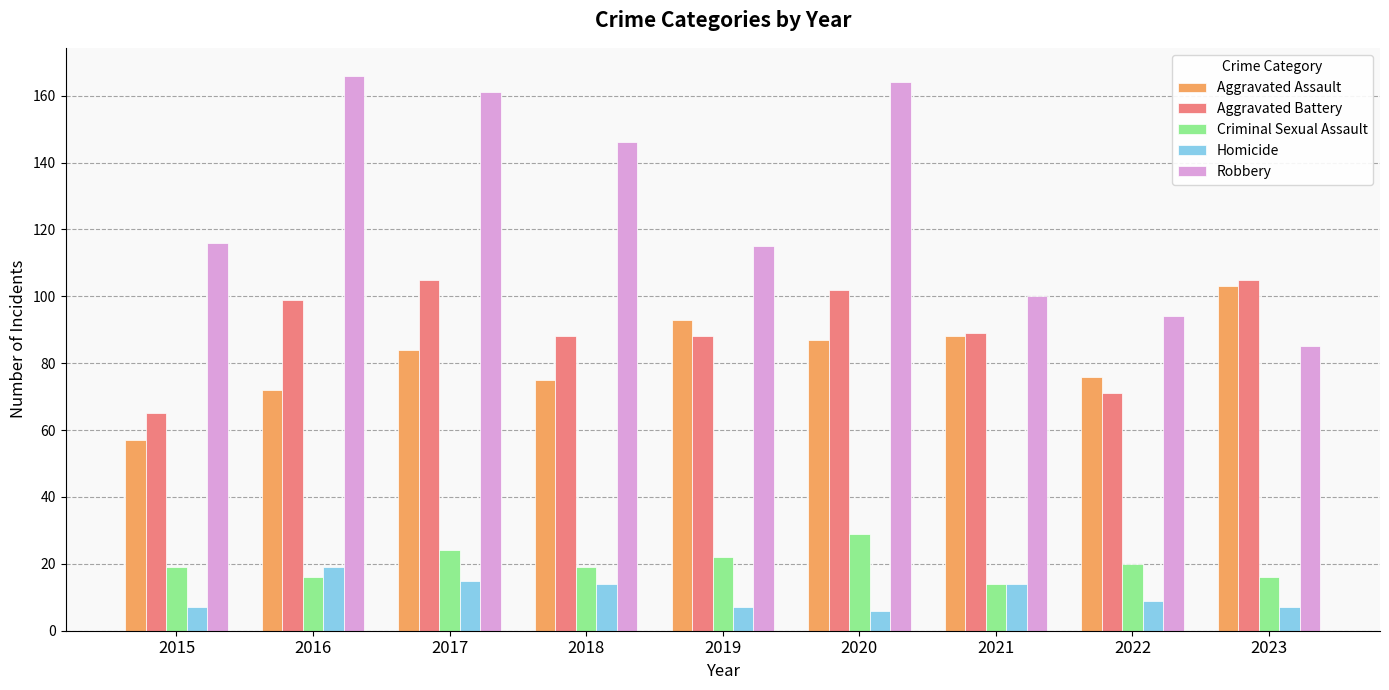

What is the sum of the Aggravated Battery values at 2023 and 2022?

176